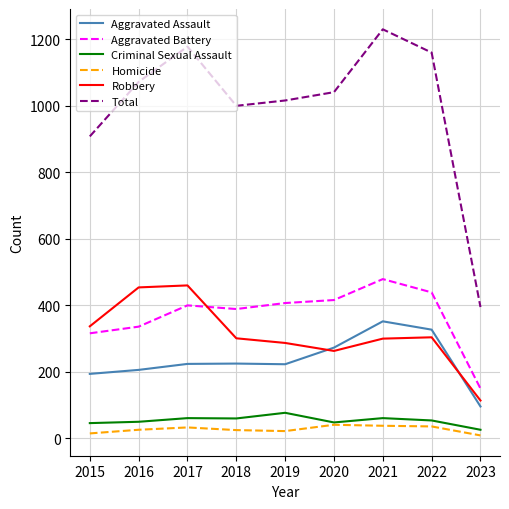

Rank the series at 2017 from lowest to highest value.

Homicide, Criminal Sexual Assault, Aggravated Assault, Aggravated Battery, Robbery, Total